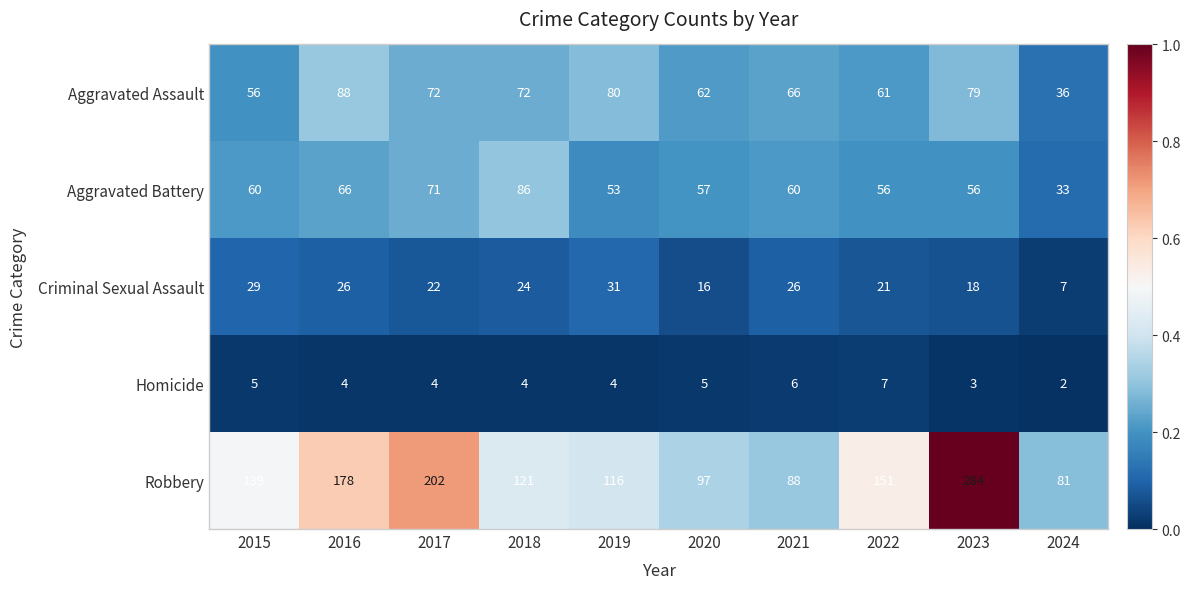

What is the average value of the Homicide series?

4